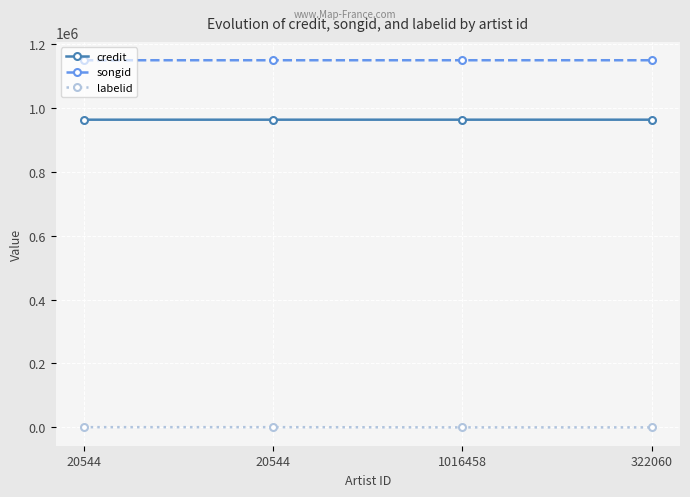

How many lines are shown in the chart?

3